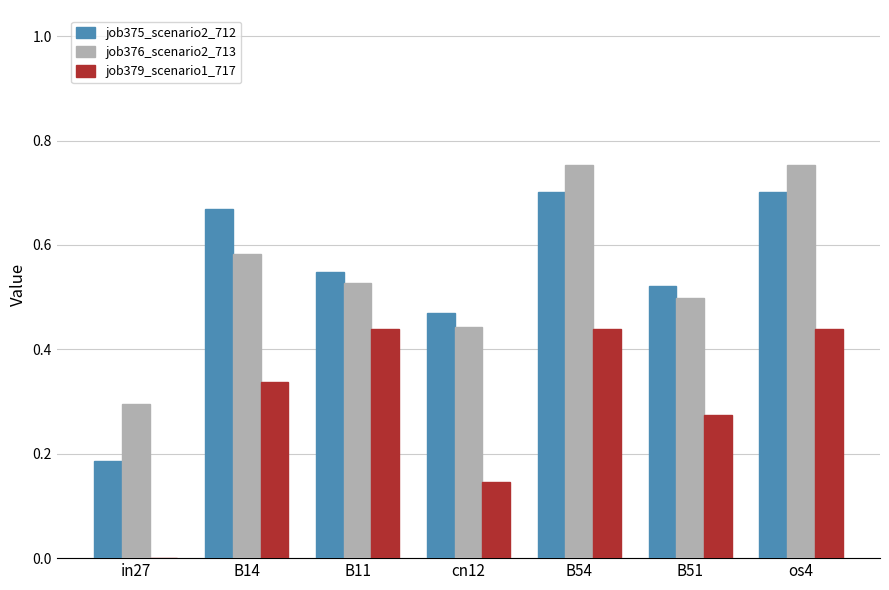

How many groups of bars are there?

7